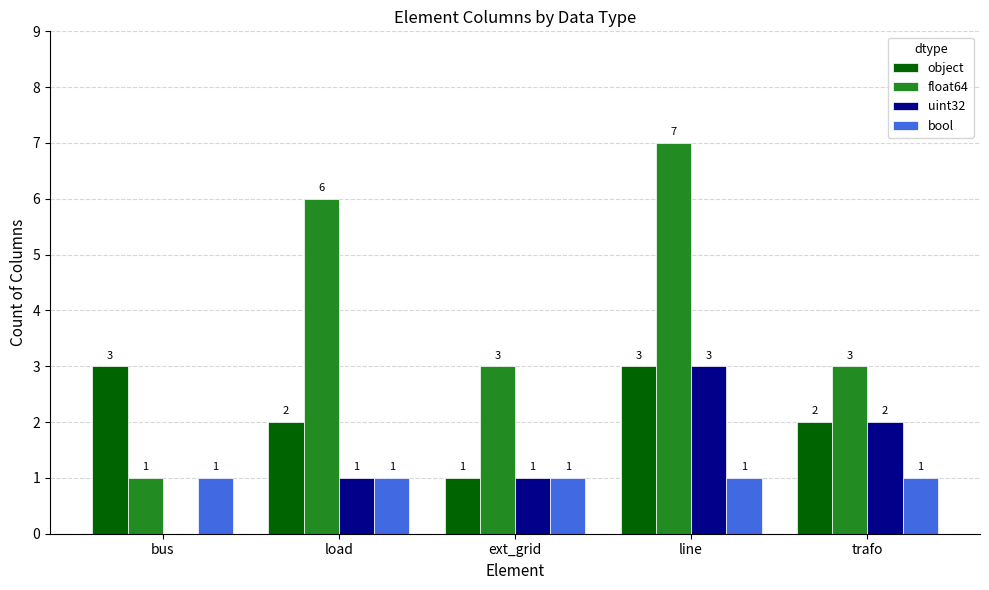

What value does the uint32 series have at trafo?

2